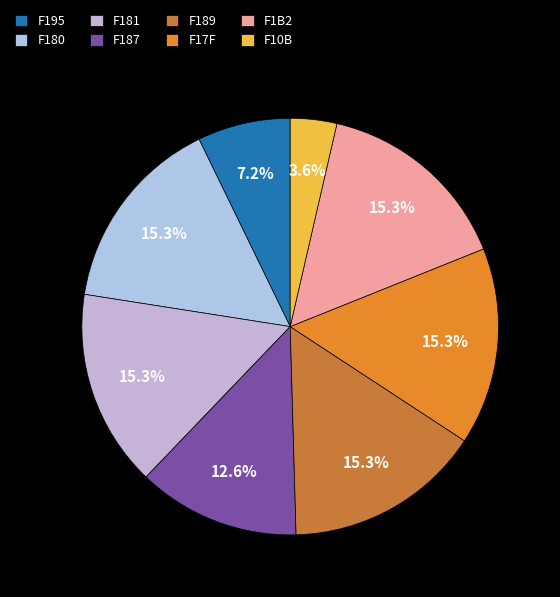

How many slices are in this pie chart?

8